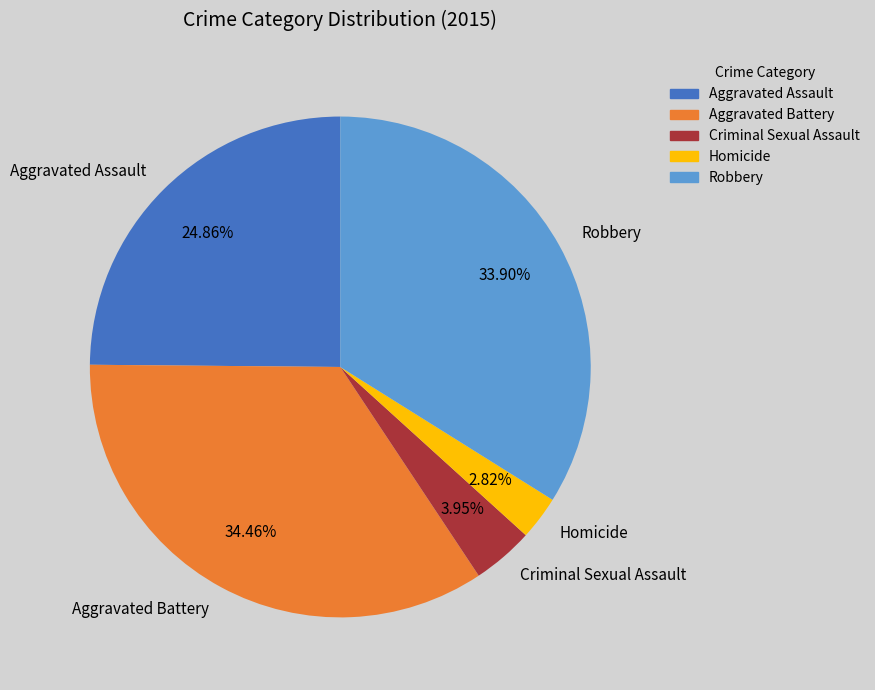

How many slices are in this pie chart?

5